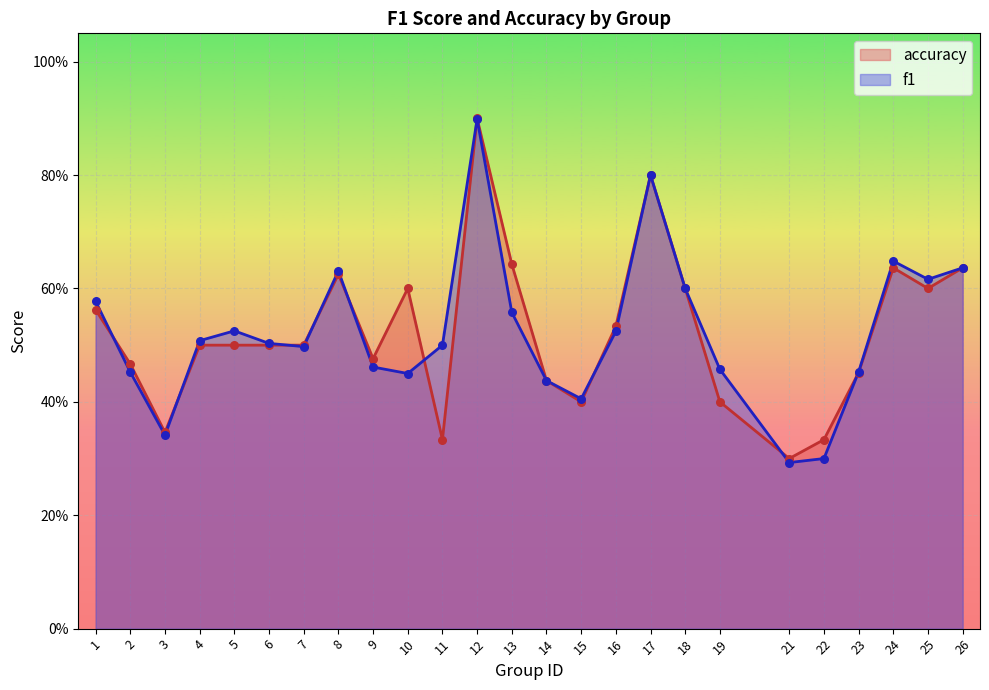

Which series has the widest spread of Y values?

f1